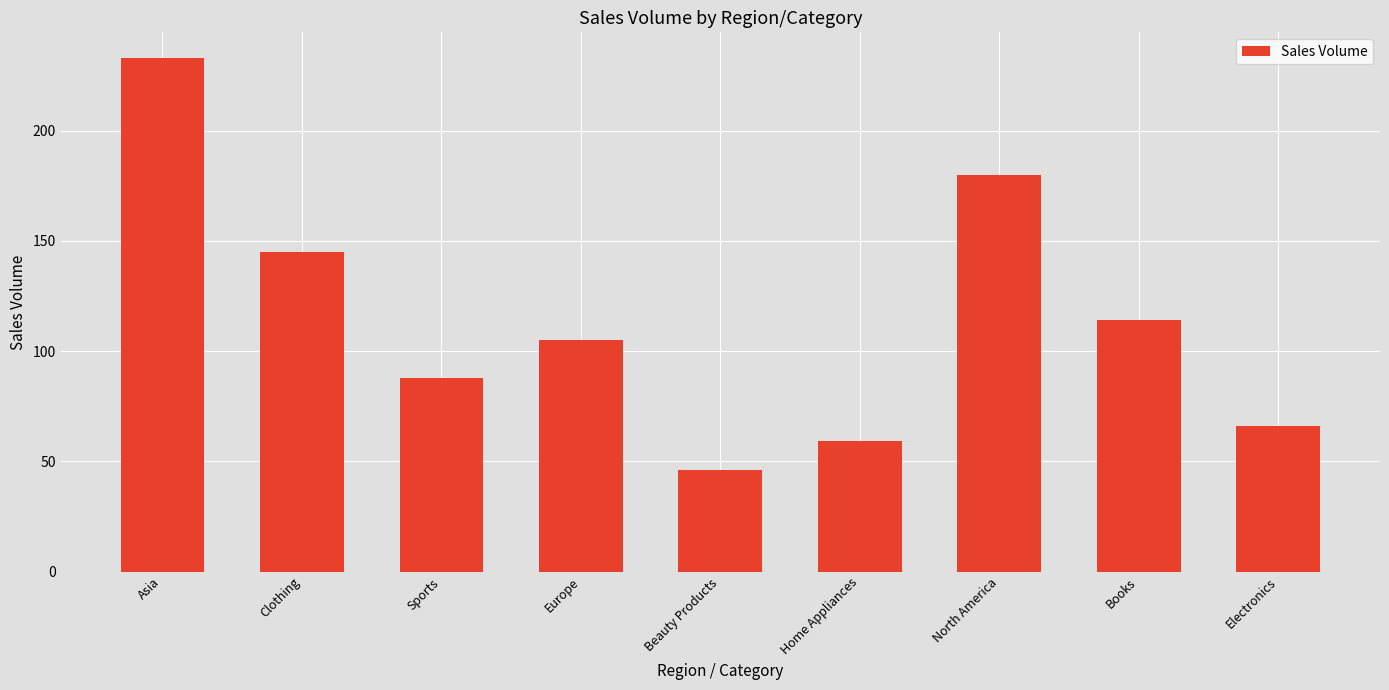

The chart shows a value of 125 at Sports. True or false?

False